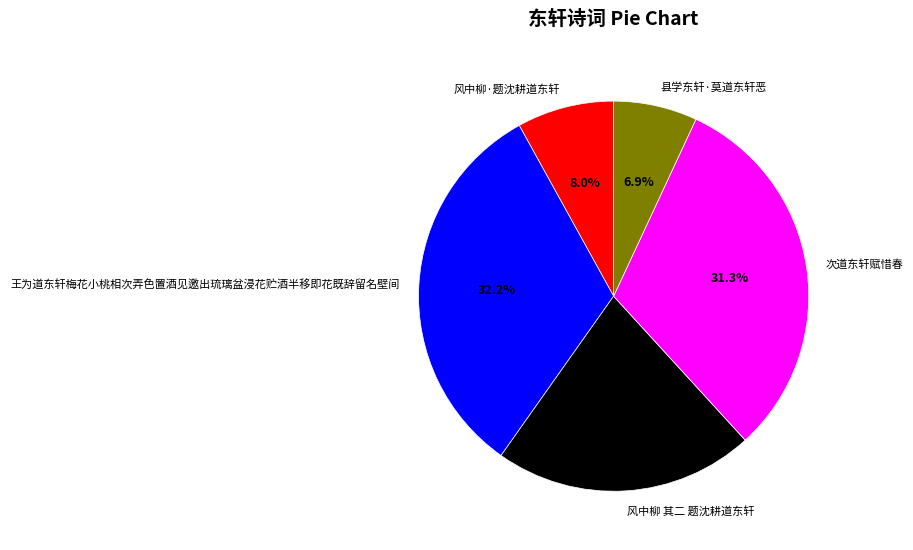

To the nearest percent, what portion does 风中柳 其二 题沈耕道东轩 represent?

22%